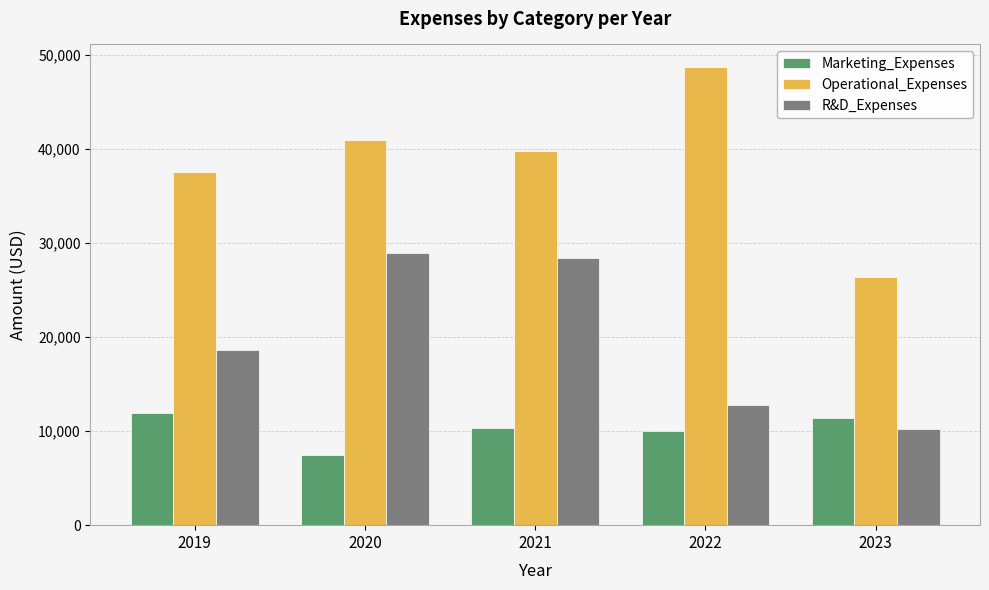

The R&D_Expenses series shows 45186 at 2020. True or false?

False